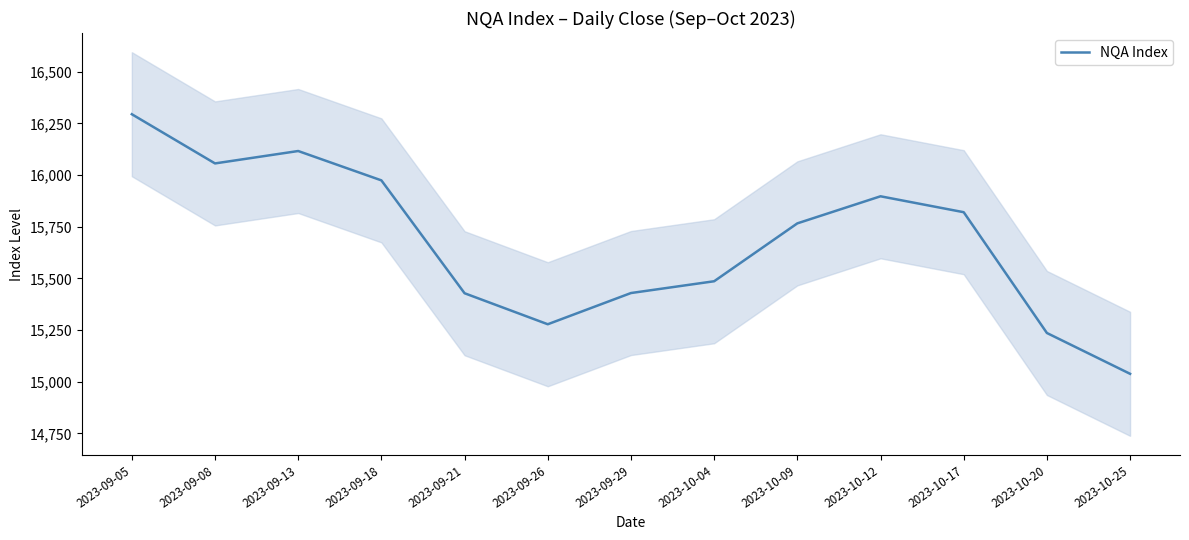

At which label does the data first exceed 15766?

2023-09-05